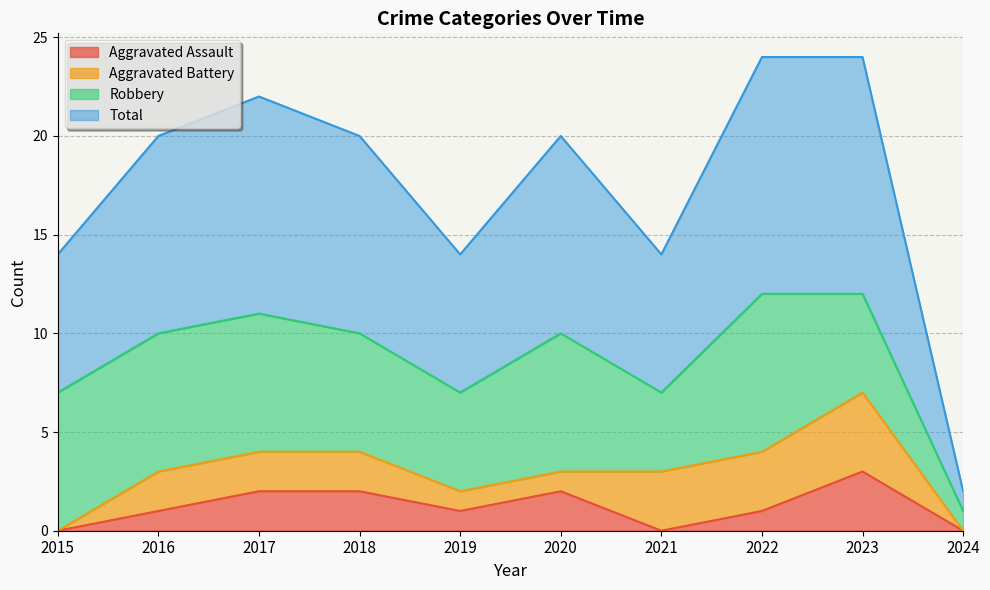

What is the value of the Aggravated Assault point at the 4th from the left?

2